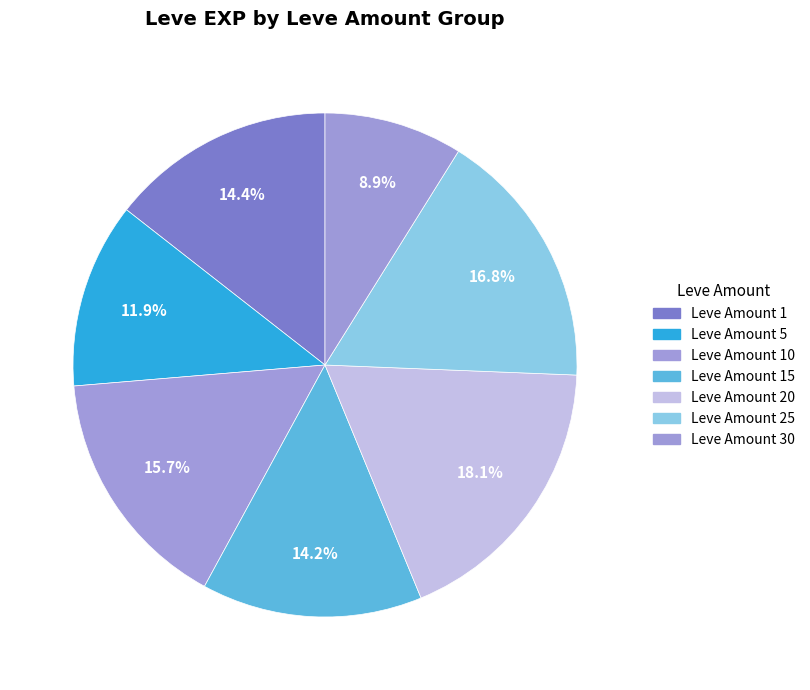

Count the number of slices in the pie.

7